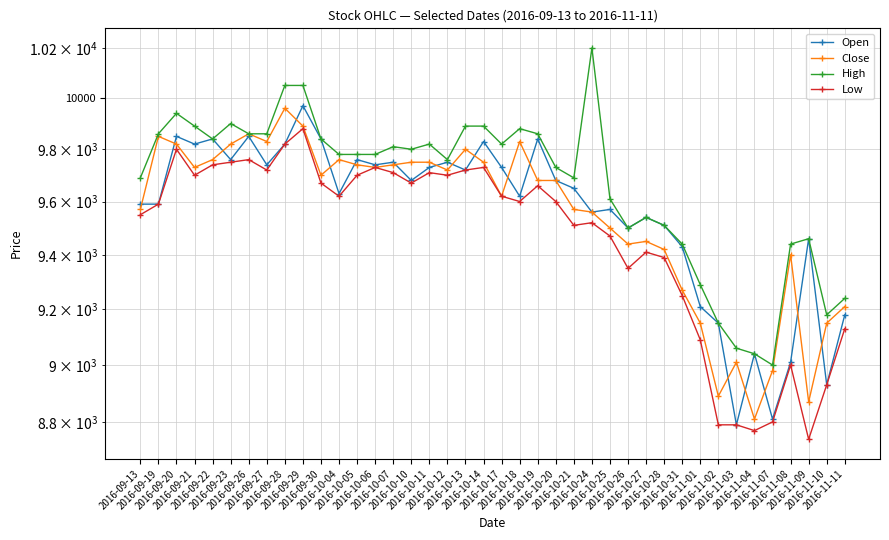

Where is the first local minimum for Low?

2016-09-21